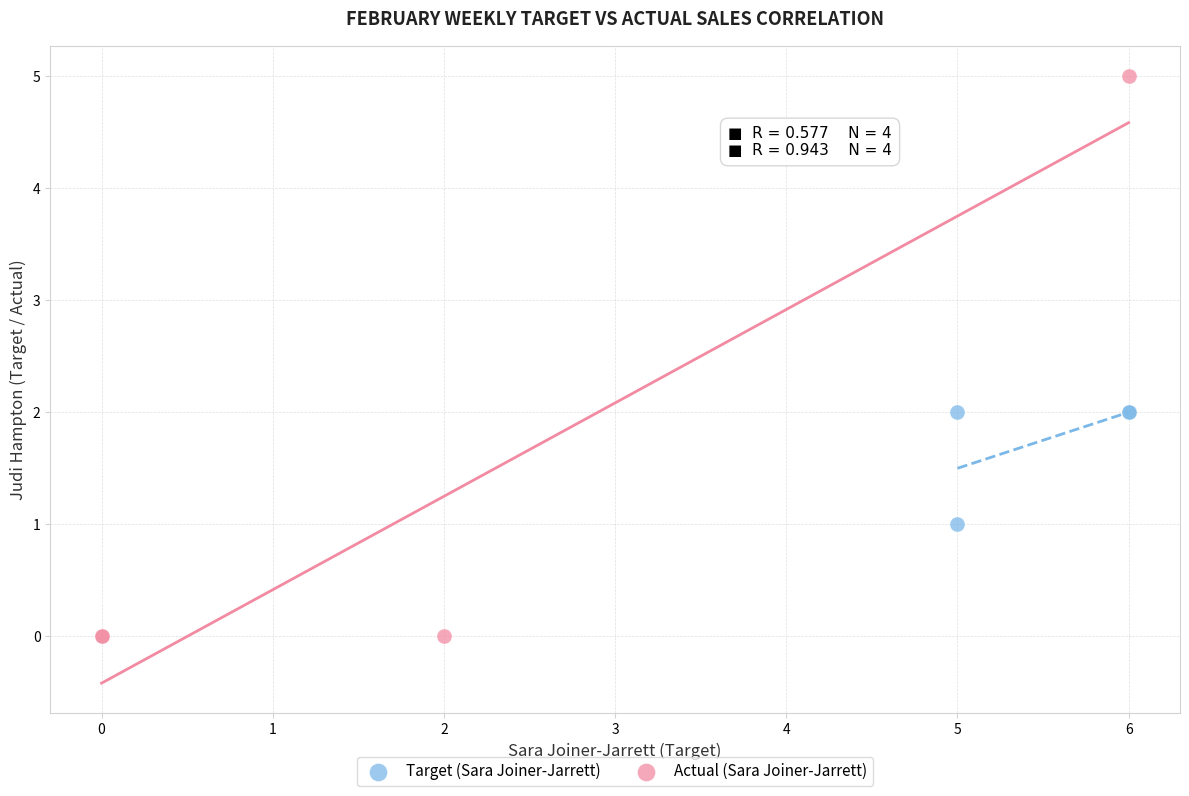

Which series has the largest Y range (max minus min)?

Actual (Sara Joiner-Jarrett)